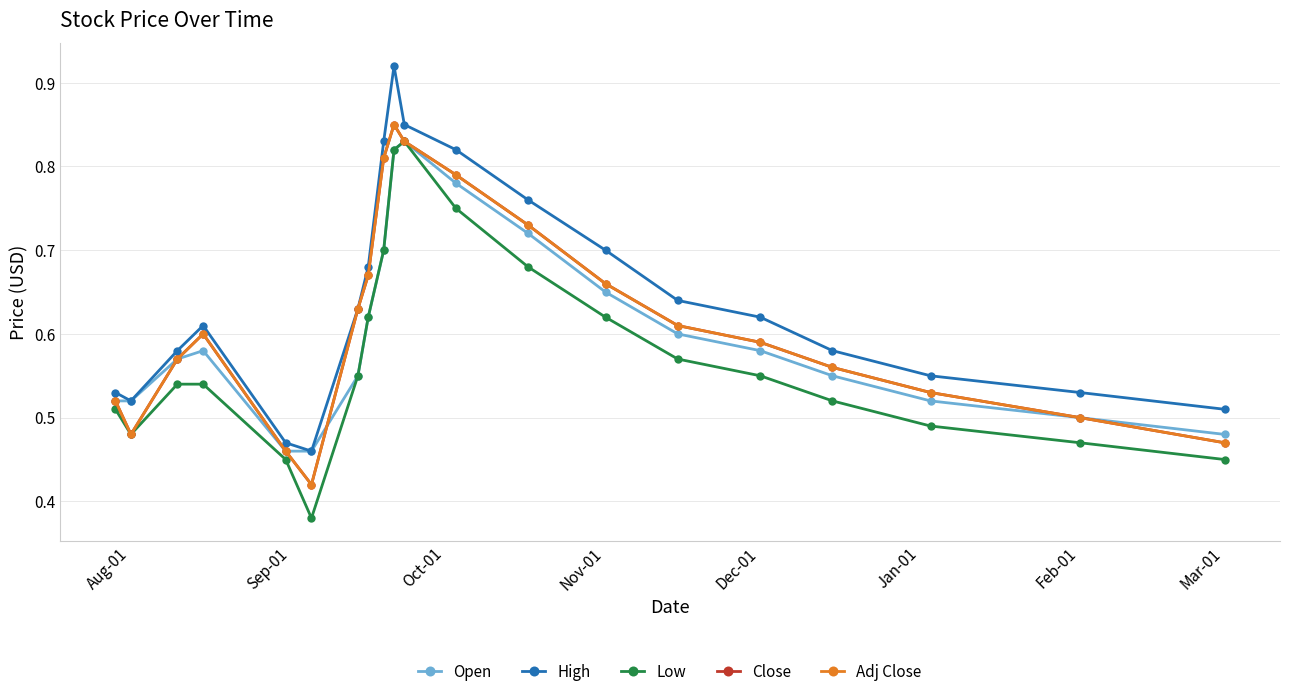

Does the chart display data point markers on the line(s)?

Yes